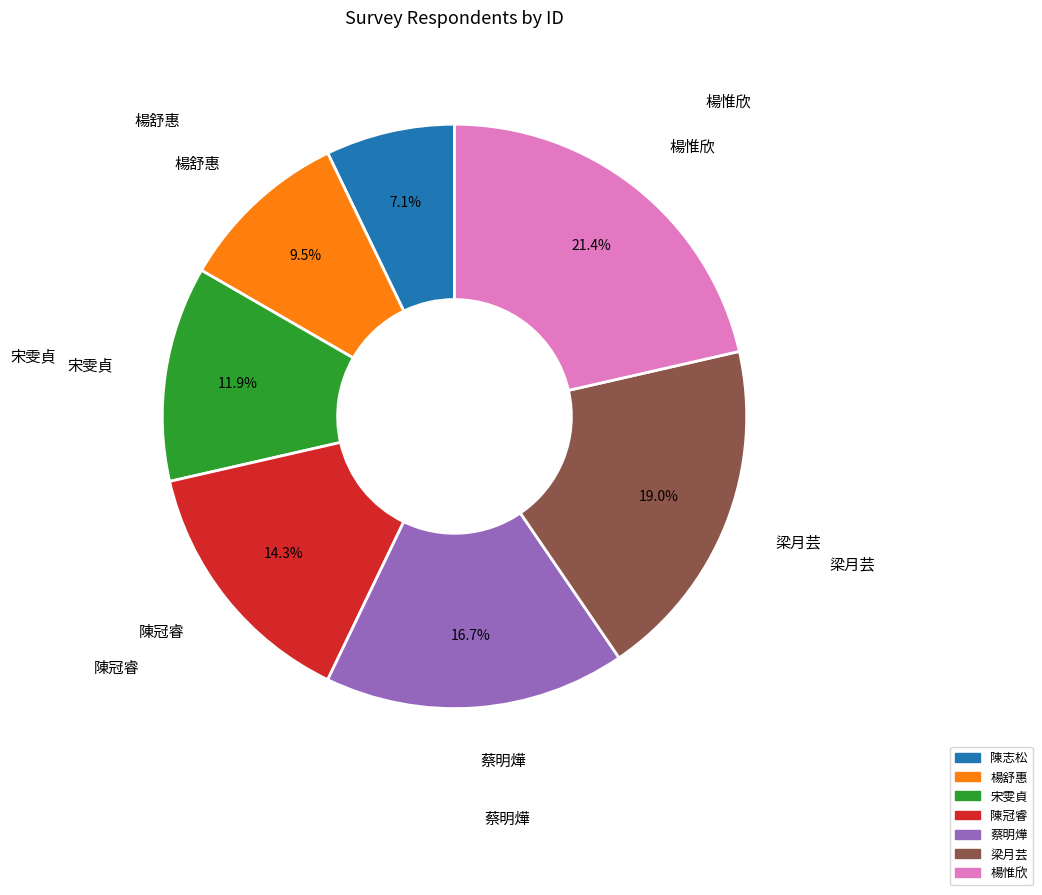

Combined, do 蔡明燁 and 楊舒惠 account for over 50%?

No